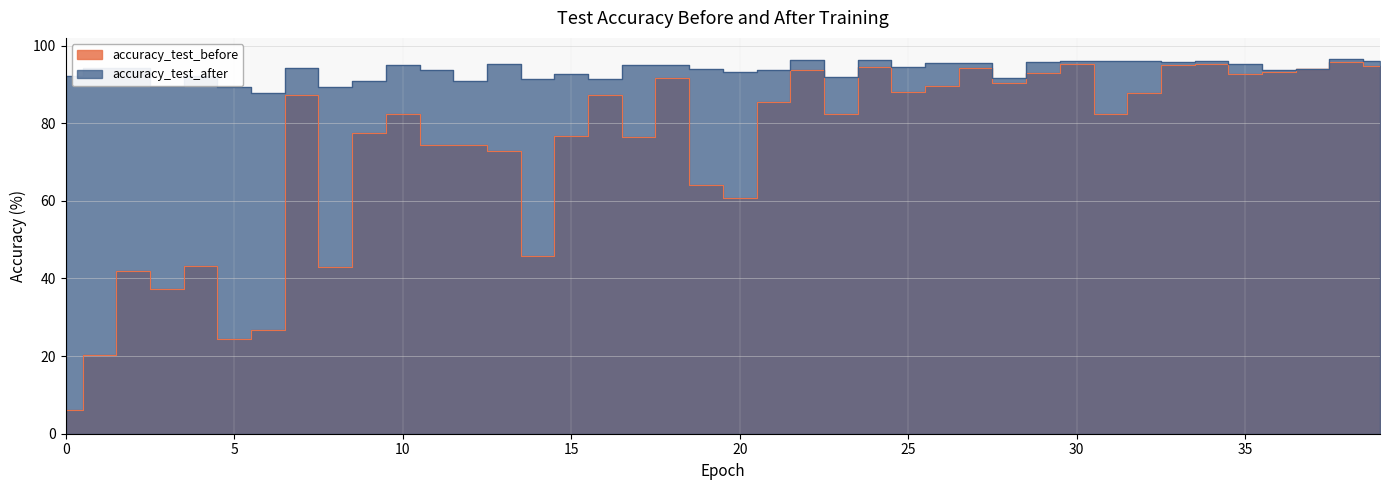

Reading right to left, list all the values displayed in this chart.

accuracy_test_before: 94.9	95.8	93.9	93.2	92.6	95.2	95.0	87.8	82.3	95.2	93.0	90.3	94.2	89.6	88.1	94.5	82.4	93.6	85.5	60.6	64.2	91.6	76.4	87.2	76.6	45.9	72.8	74.3	74.5	82.4	77.6	43.1	87.2	26.8	24.4	43.3	37.4	42.0	20.2	6.1
accuracy_test_after: 96.1	96.6	94.0	93.7	95.3	96.0	95.9	96.0	96.0	96.1	95.9	91.6	95.4	95.6	94.5	96.4	91.9	96.3	93.8	93.2	93.9	94.9	95.0	91.4	92.8	91.4	95.3	91.0	93.6	95.1	90.8	89.2	94.2	87.7	89.3	92.2	89.7	94.3	94.2	92.2